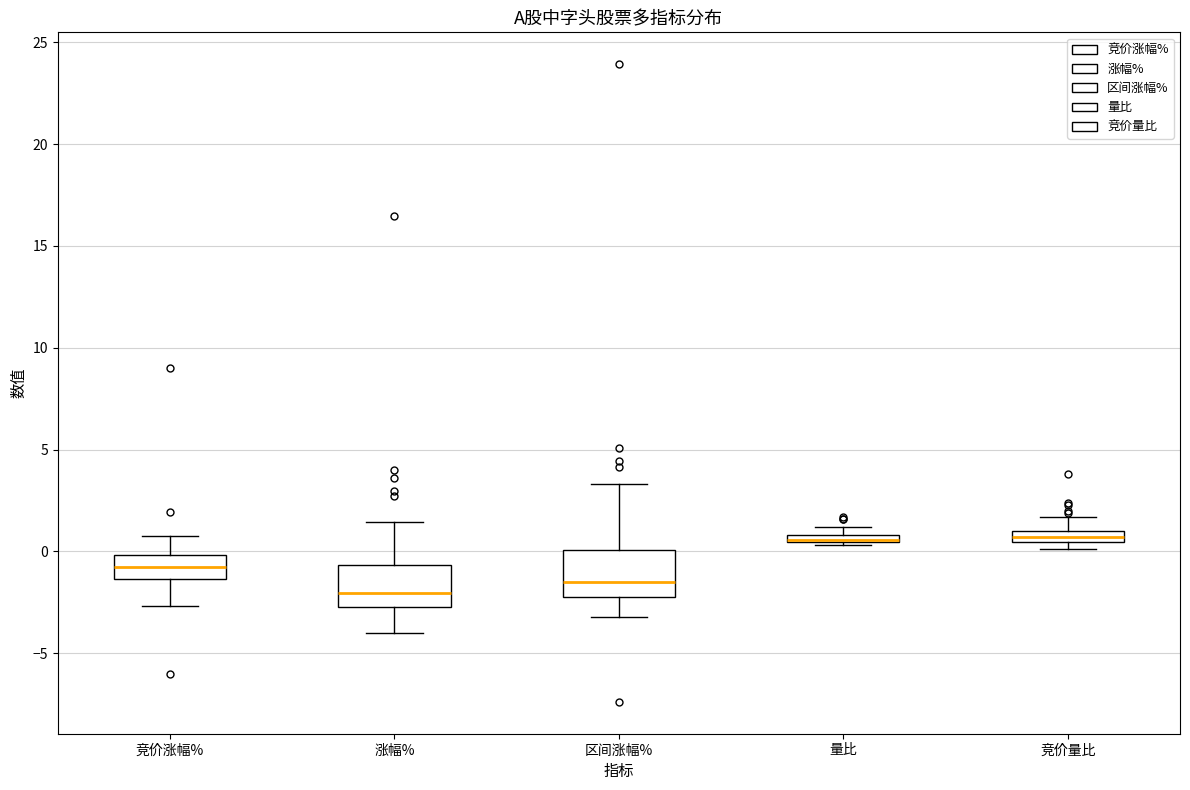

Where is the upper edge of the box for 涨幅% on the y-axis? The values are not printed on the chart, so give them approximately, as read against the axis.

-0.5